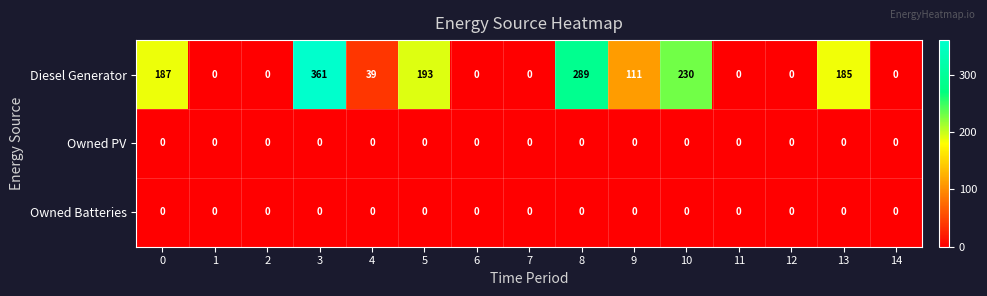

True or false: Diesel Generator has a value of -211 at 12.

False